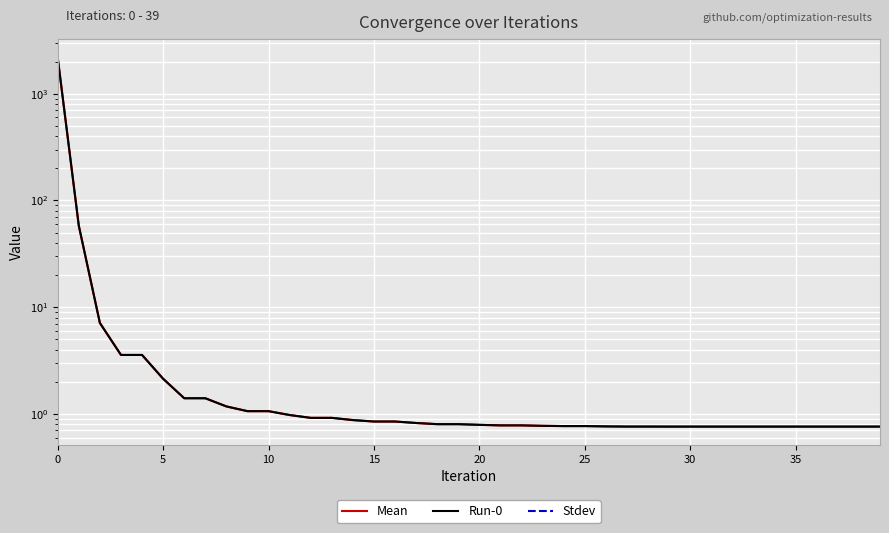

What is the maximum value shown in the chart?

2180.9